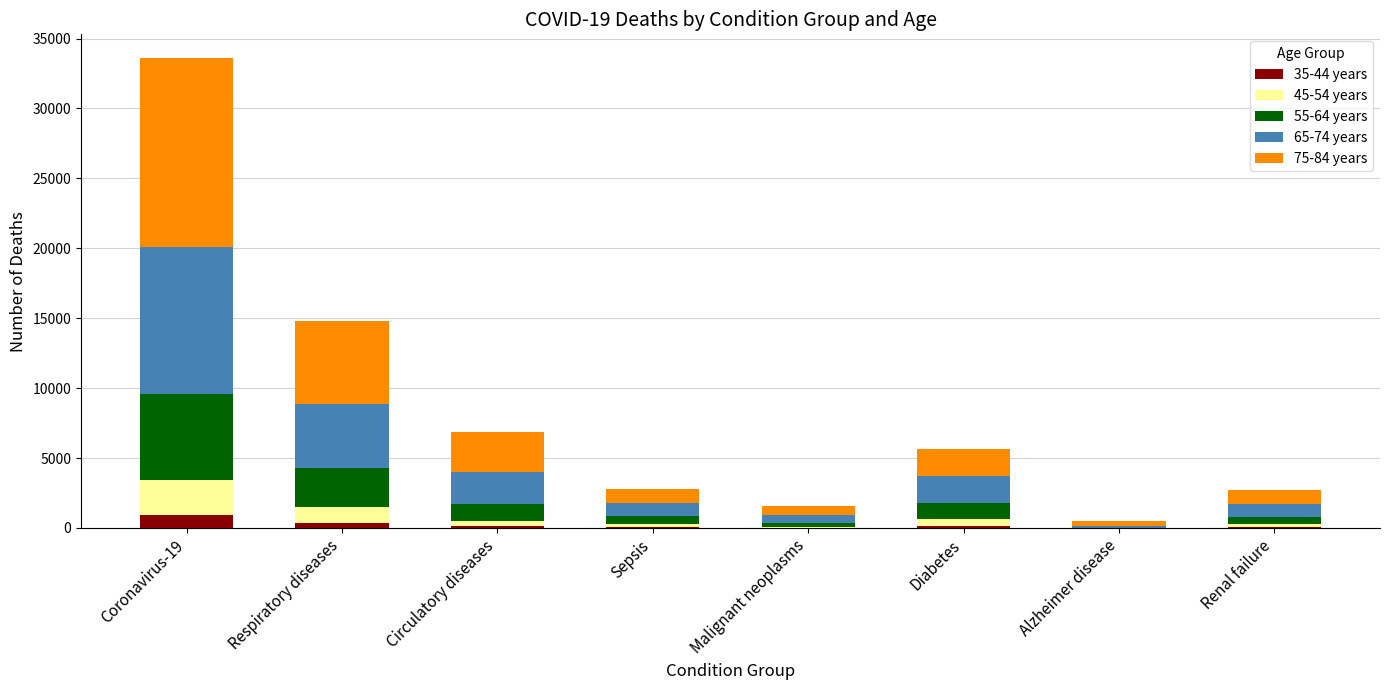

At which category is the sum across all series the highest?

Coronavirus-19